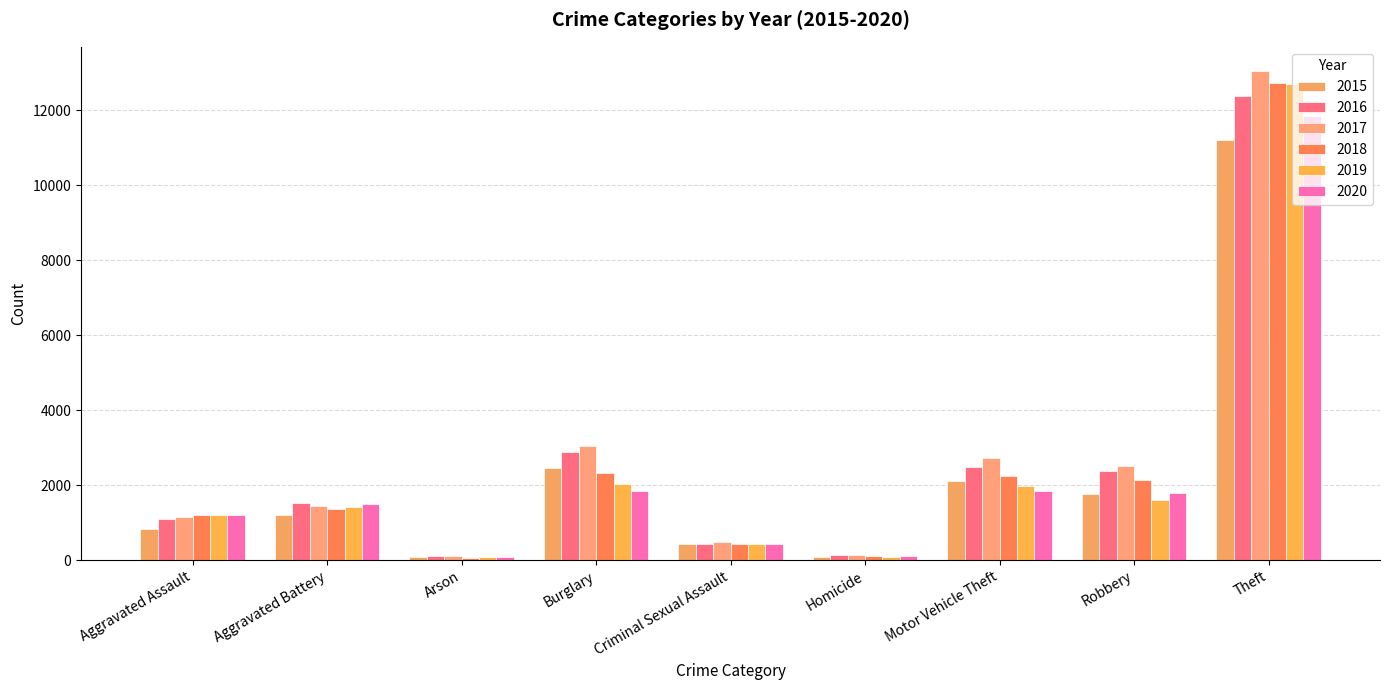

Does the chart contain any negative values?

No